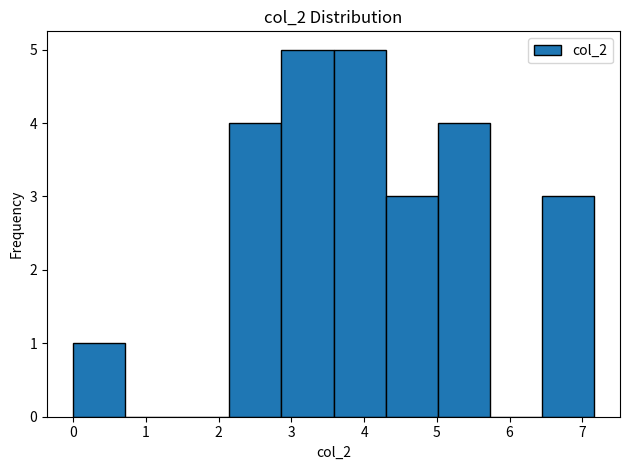

Reading left to right, transcribe this chart: for each bar, give the range it covers on the x-axis and its height. Neither the bar edges nor the heights are printed on the chart, so give them approximately, as read against the axes.

0.0 to 0.7: 1
0.7 to 1.4: 0
1.4 to 2.1: 0
2.1 to 2.9: 4
2.9 to 3.6: 5
3.6 to 4.3: 5
4.3 to 5.0: 3
5.0 to 5.7: 4
5.7 to 6.4: 0
6.4 to 7.2: 3